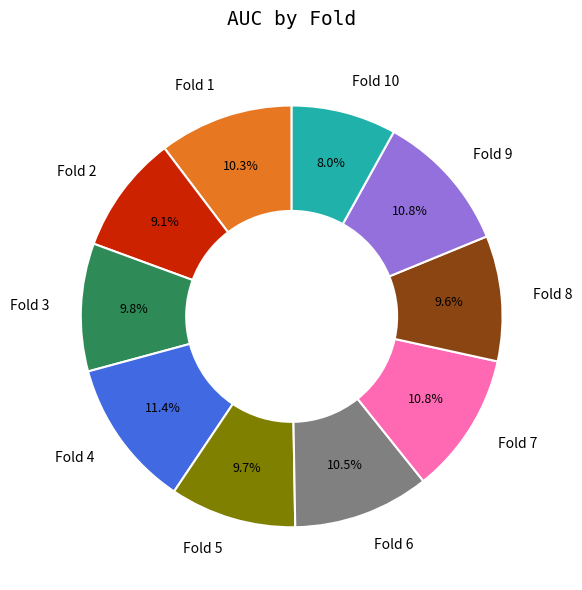

To the nearest percent, what is the difference between the largest and smallest slice percentages?

3%